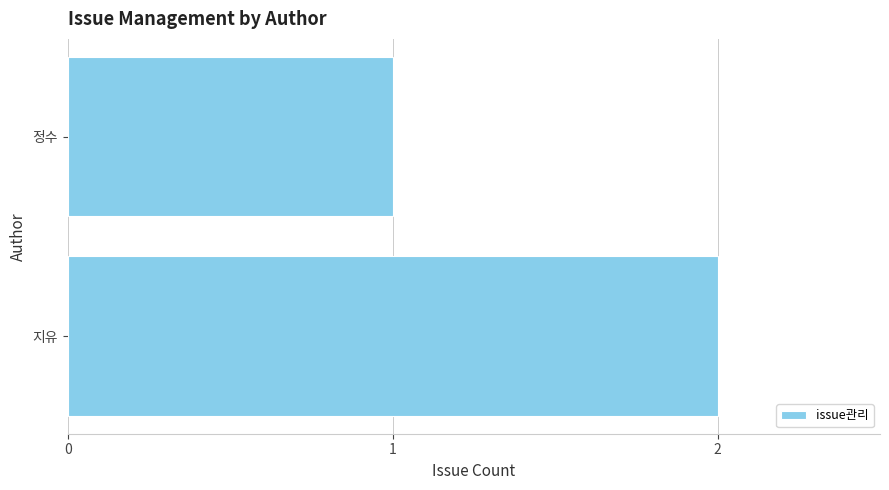

What is the sum of the values at 지유 and 정수?

3